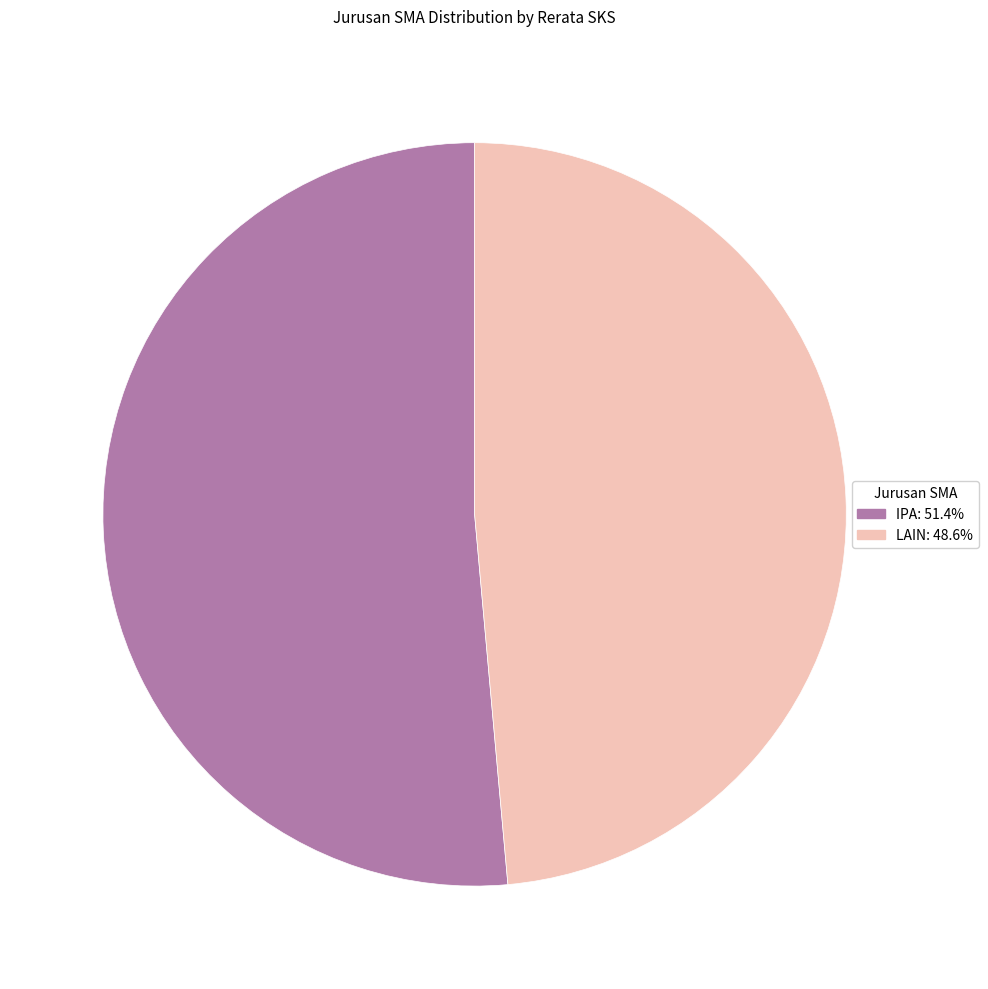

The LAIN slice represents 55% of the pie. True or false?

False